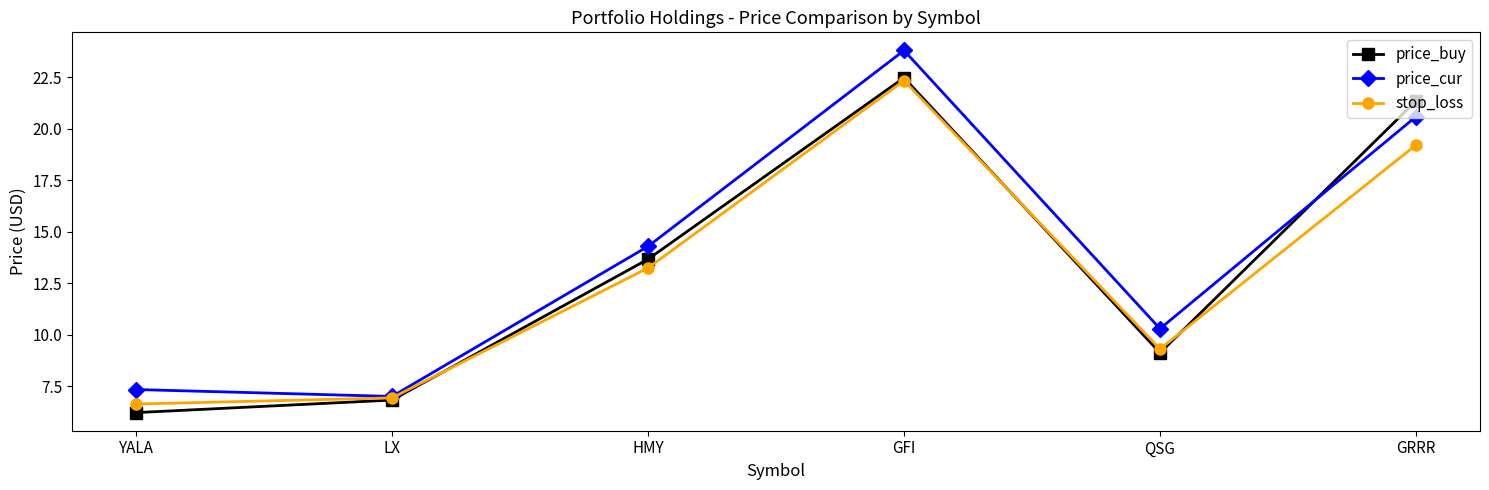

How many times do price_buy and price_cur cross each other?

1